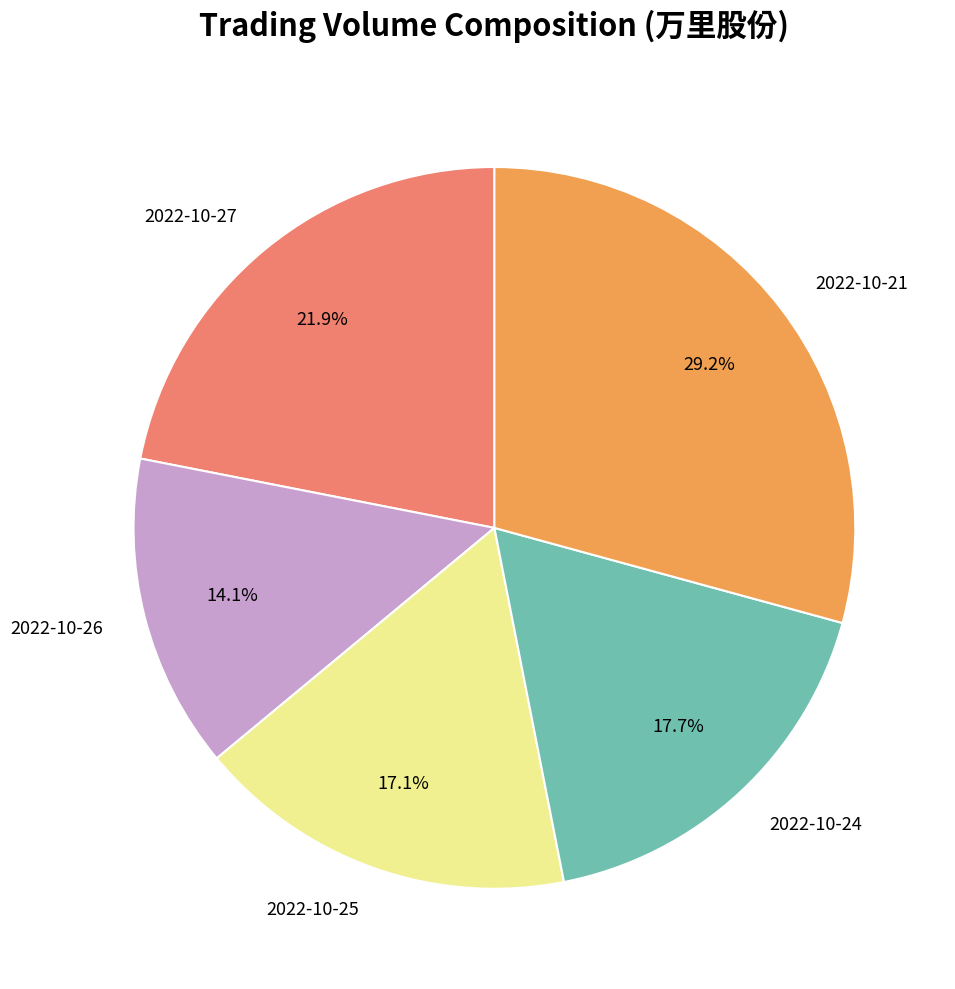

To the nearest percent, what is the difference between the 2022-10-21 and 2022-10-26 slice percentages?

15%